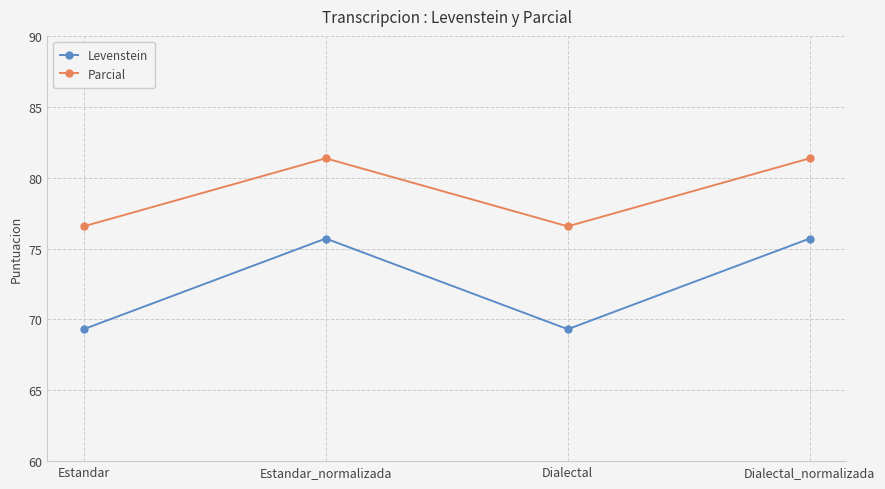

List the series in order of their overall mean, lowest first.

Levenstein, Parcial